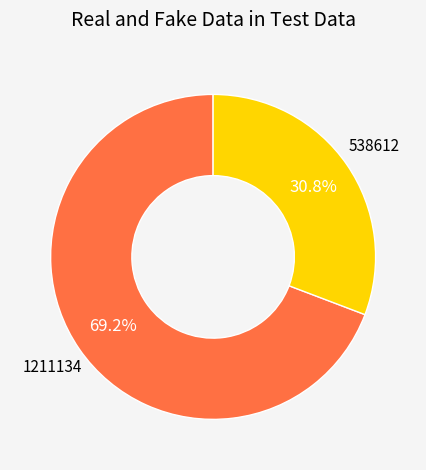

To the nearest percent, what is the average slice percentage?

50%